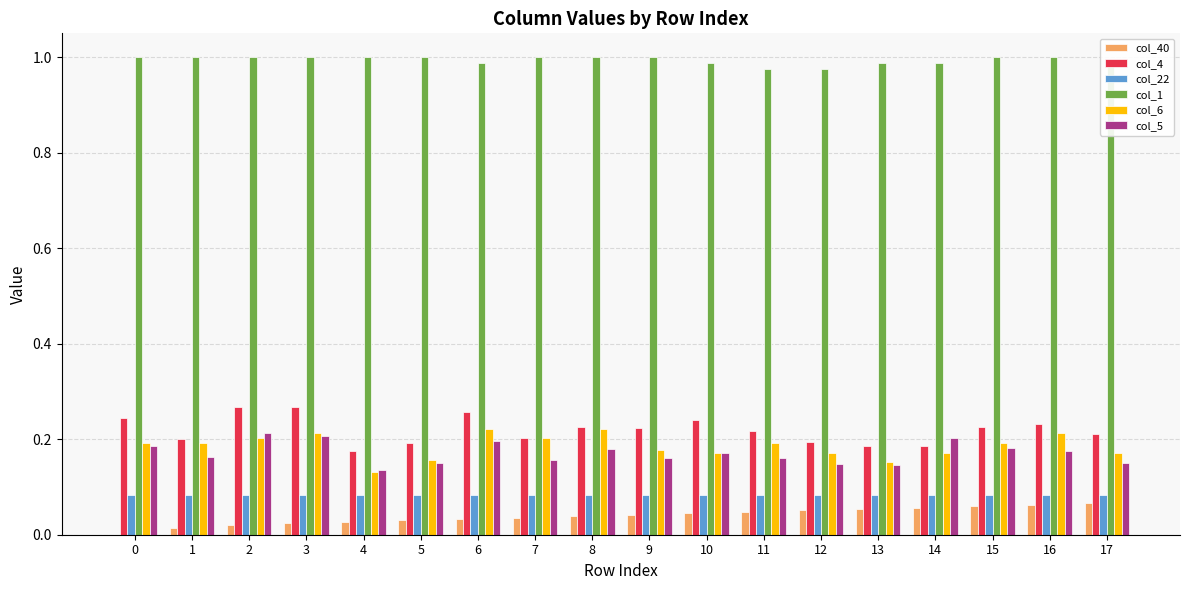

What is the sum of all col_6 values?

3.3